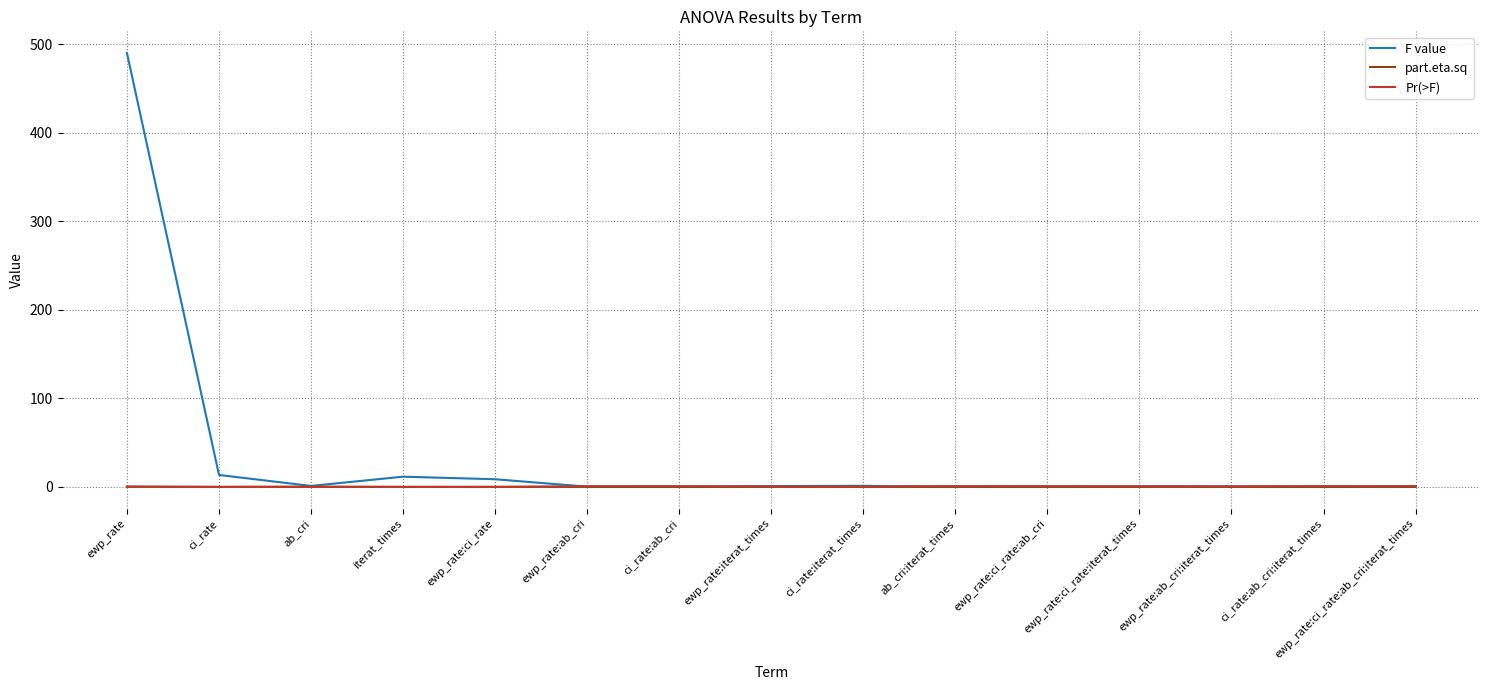

How many categories are shown in the chart?

15